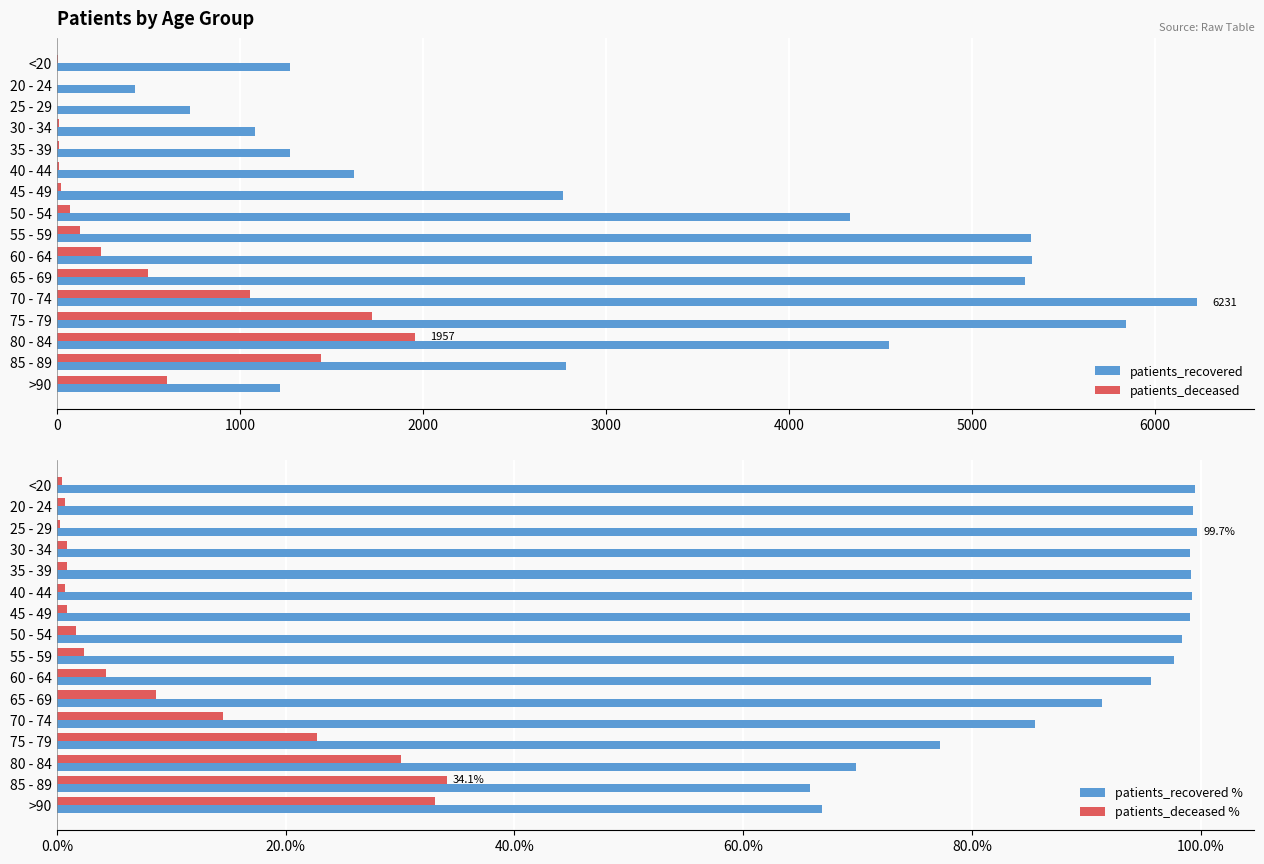

Which series has the largest range (max minus min)?

patients_recovered